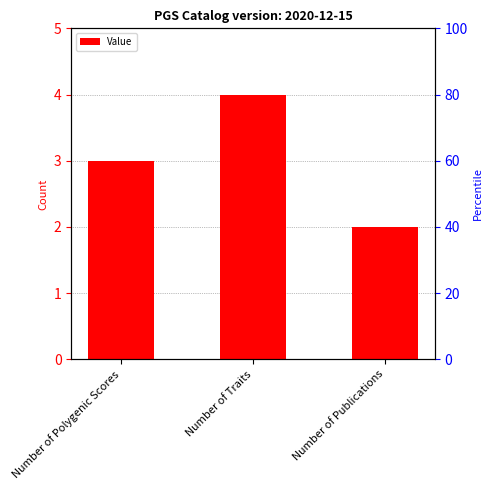

What is the difference between the maximum and minimum values?

2